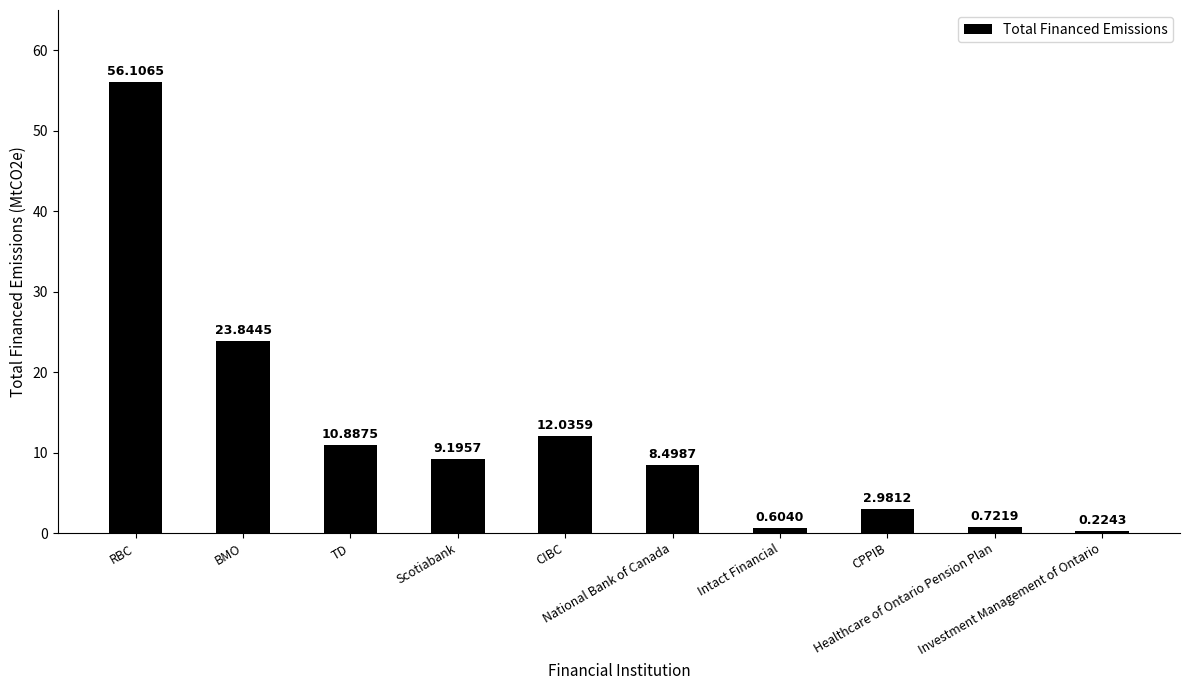

Which category has the lowest value across all series?

Investment Management of Ontario